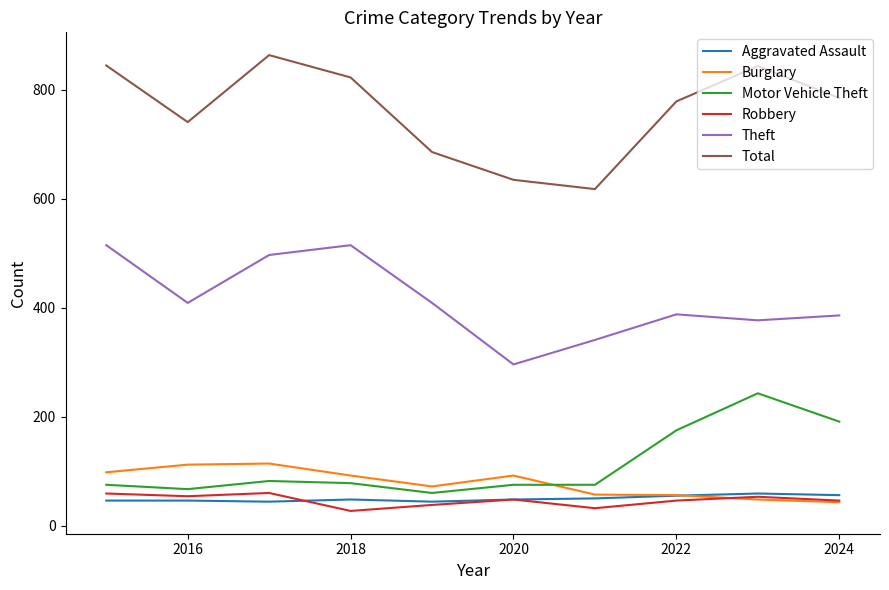

Which series has the widest spread of values?

Total